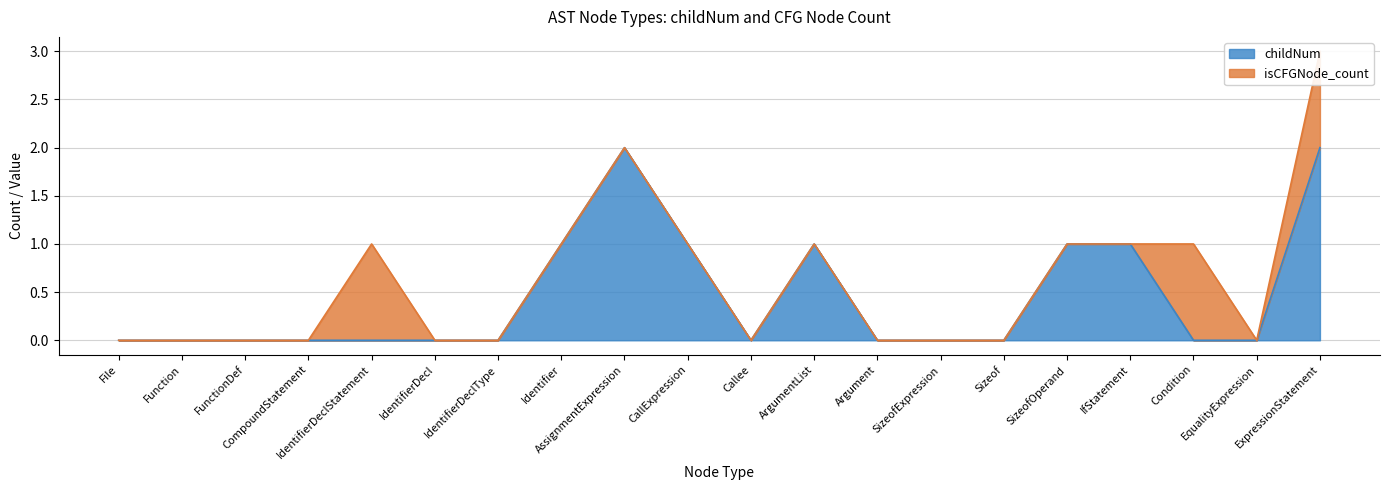

Rank the categories by value from lowest to highest.

File, Function, FunctionDef, CompoundStatement, IdentifierDeclStatement, IdentifierDecl, IdentifierDeclType, Callee, Argument, SizeofExpression, Sizeof, Condition, EqualityExpression, Identifier, CallExpression, ArgumentList, SizeofOperand, IfStatement, AssignmentExpression, ExpressionStatement